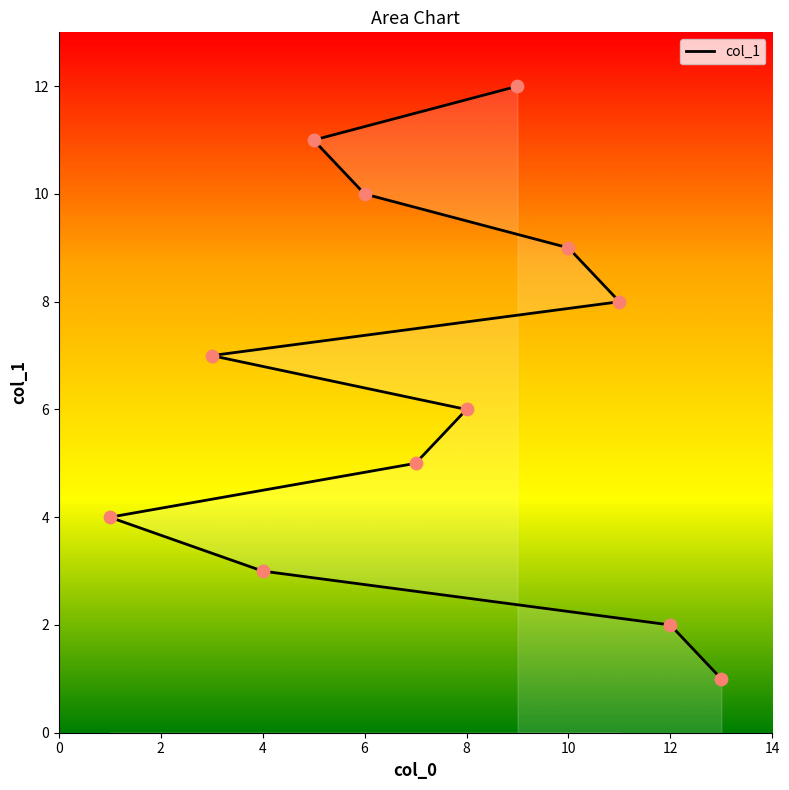

Approximately how many times larger is the value at 10 compared to 10?

0.5